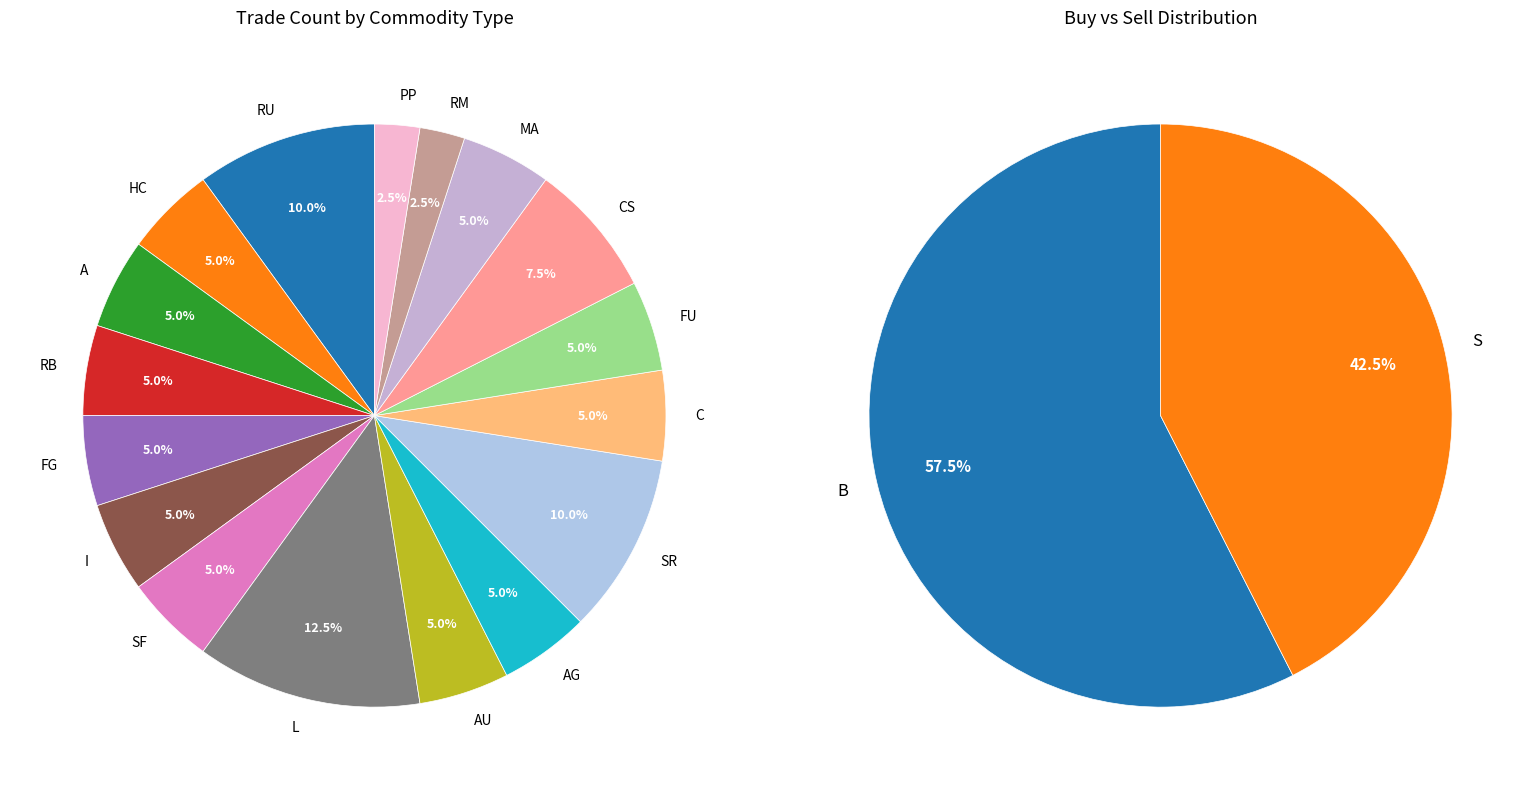

Is there any slice that represents more than half of the pie?

No